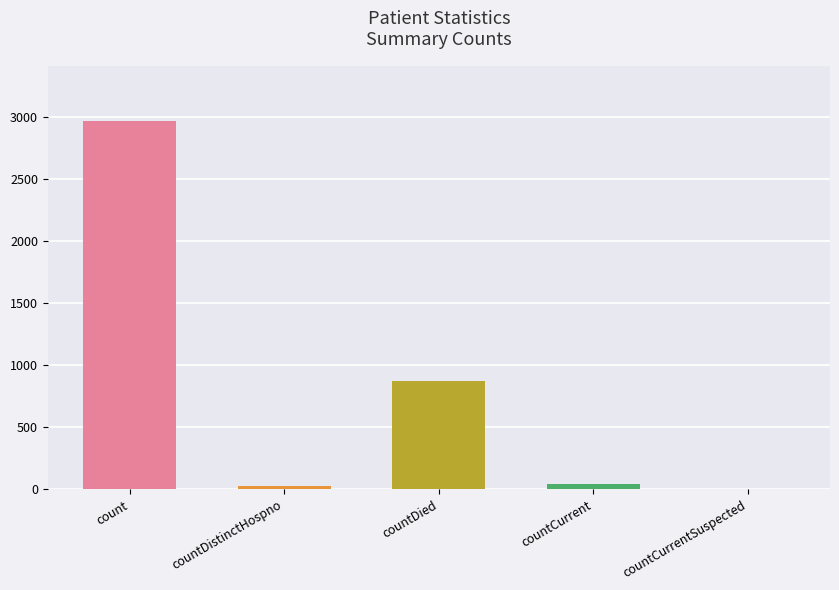

Between countCurrentSuspected and countDistinctHospno, which is larger?

countDistinctHospno